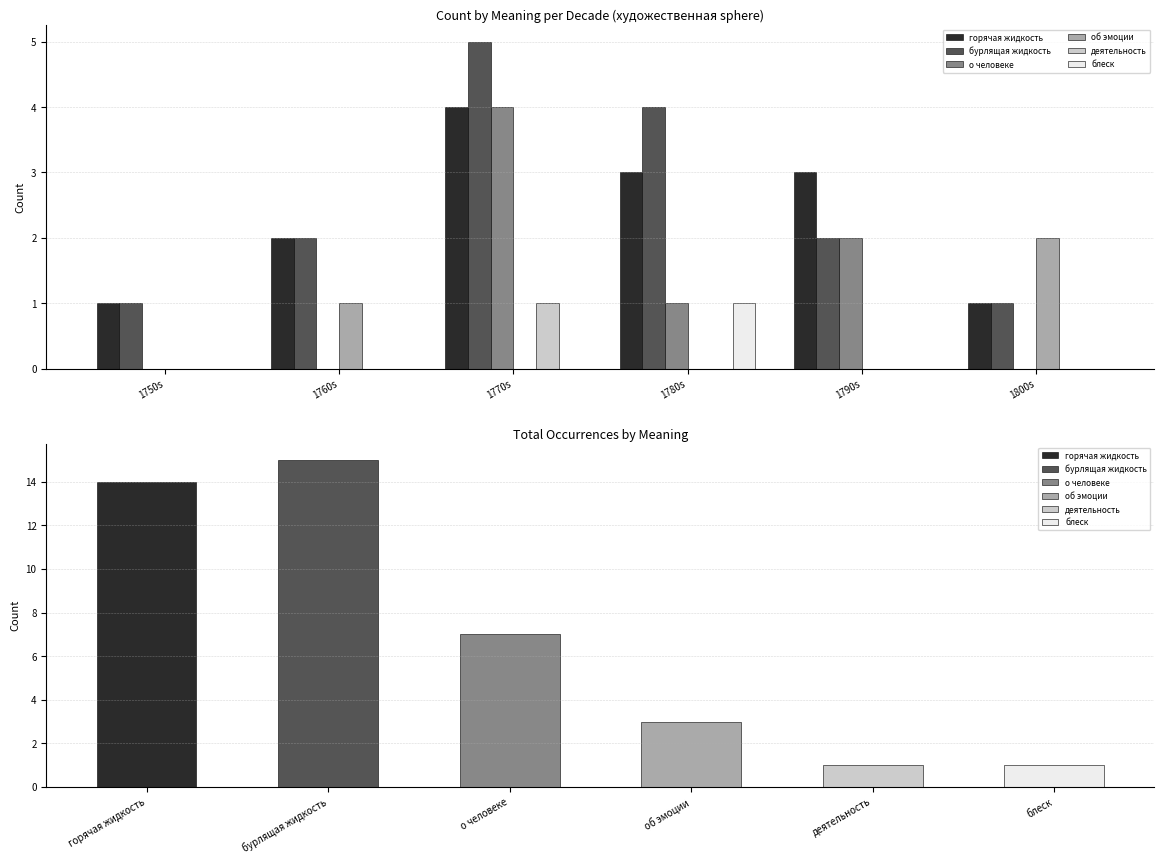

How many data points in деятельность are above 0?

1